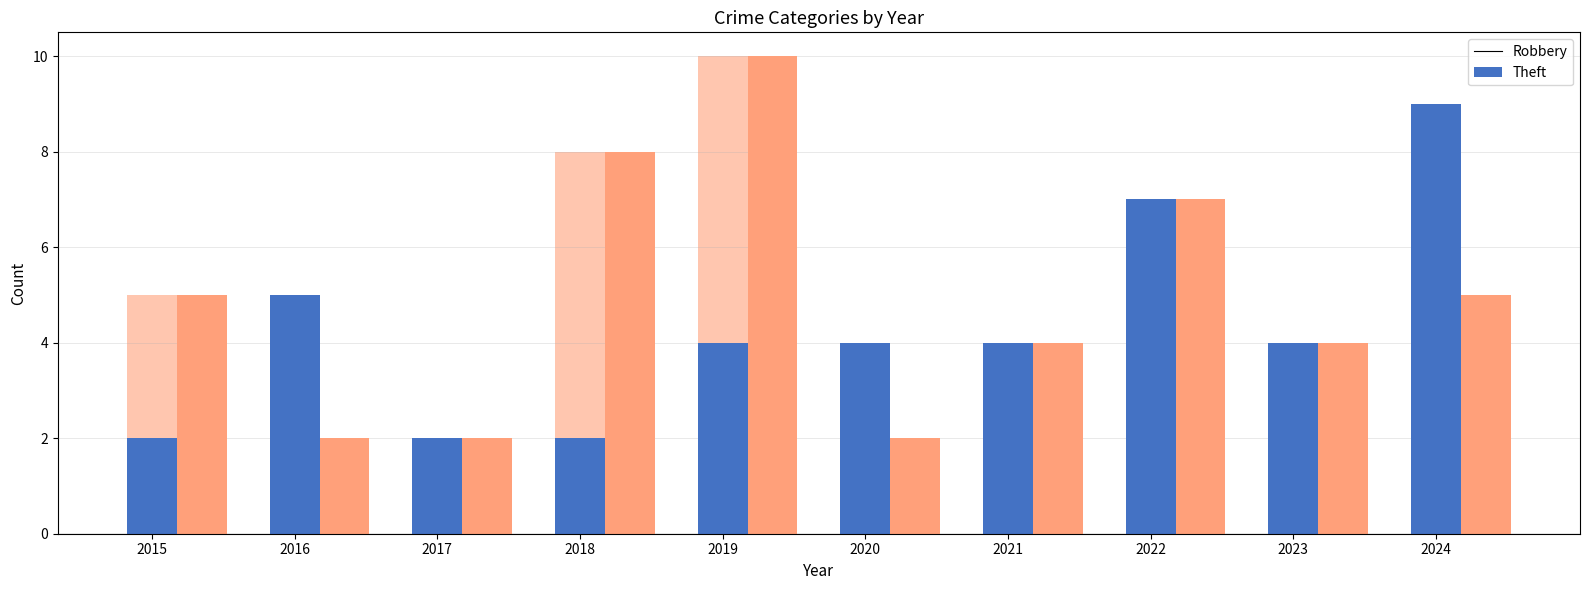

What is the value of the Robbery bar at the 3rd from the left?

2